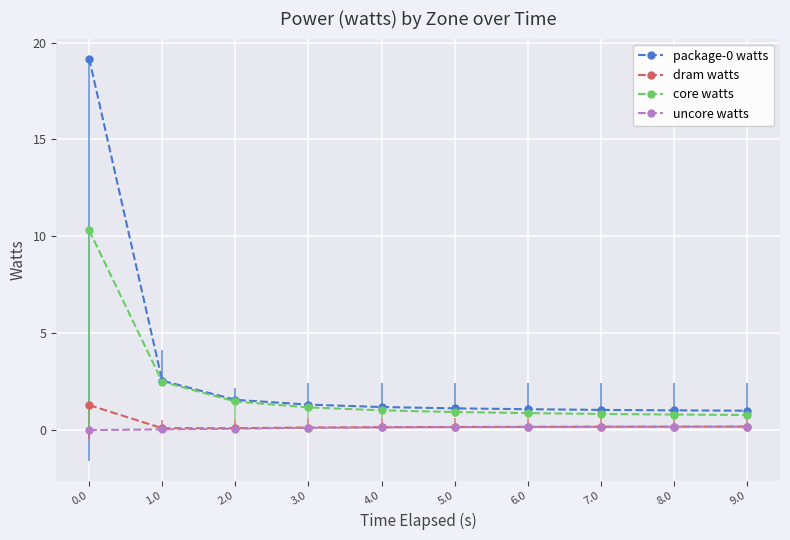

True or false: uncore watts and dram watts intersect in this chart.

False